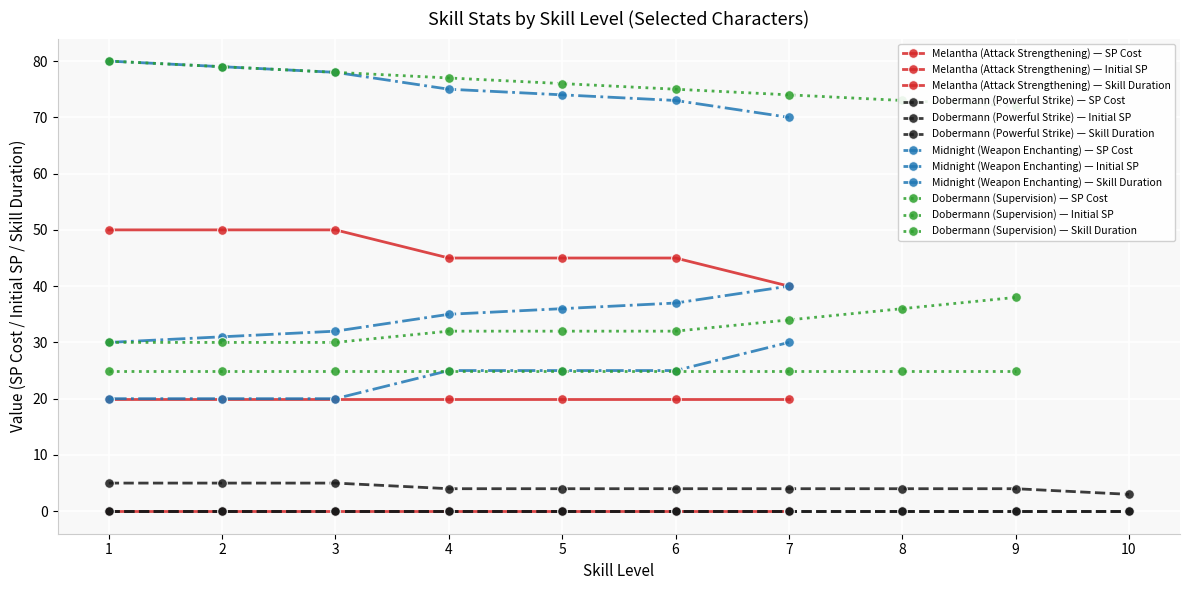

What is the label of the 25th point from the left?

1